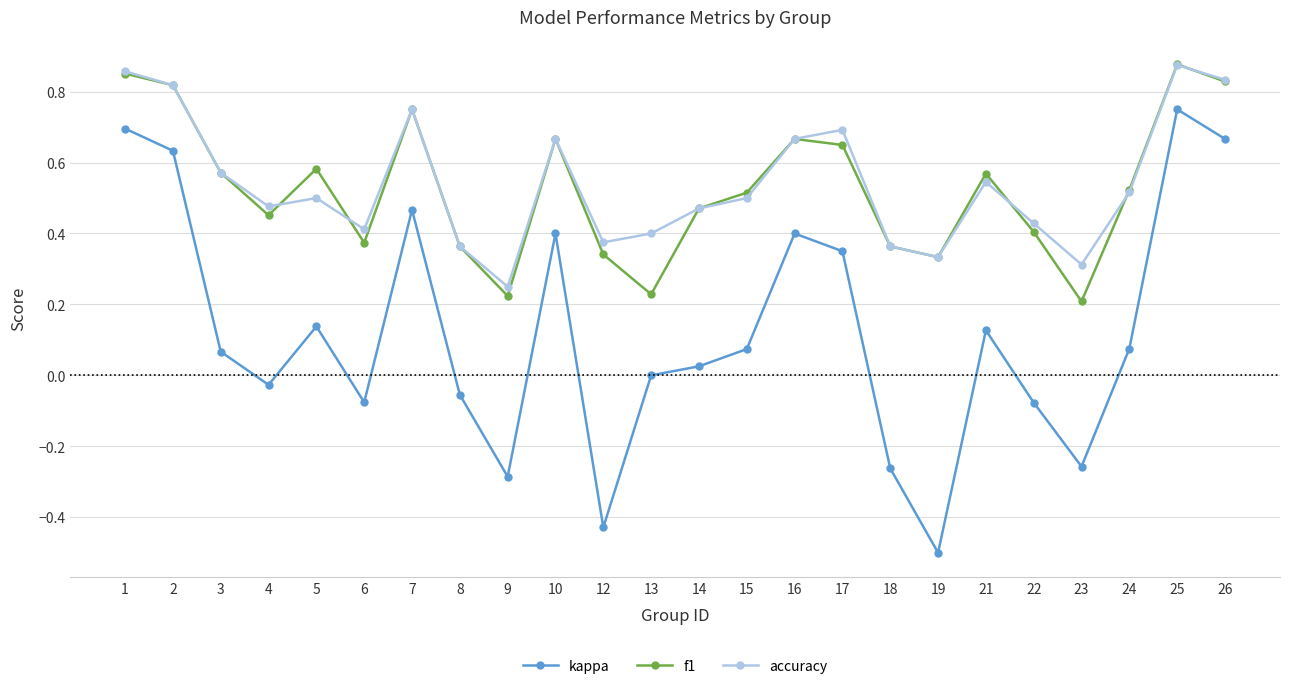

At 13, list the series in order from largest to smallest.

accuracy, f1, kappa